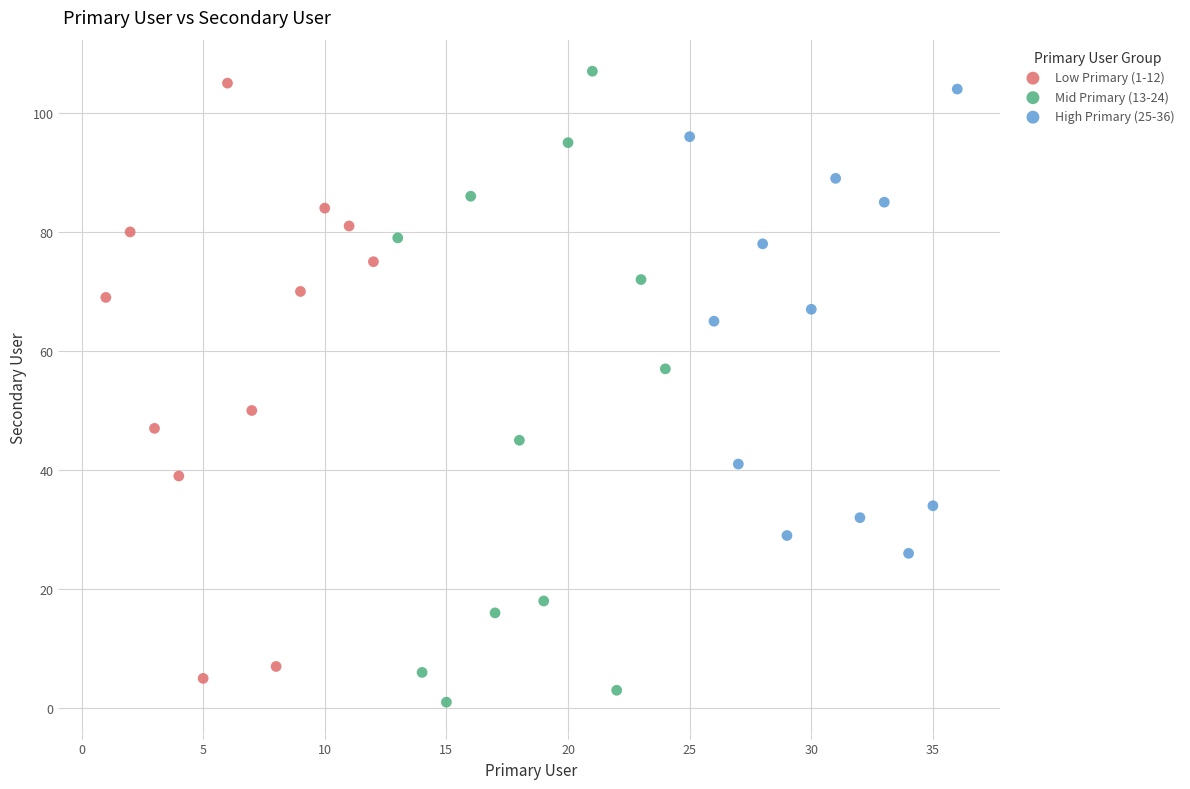

What are all the series names shown in the legend?

Low Primary (1-12), Mid Primary (13-24), High Primary (25-36)